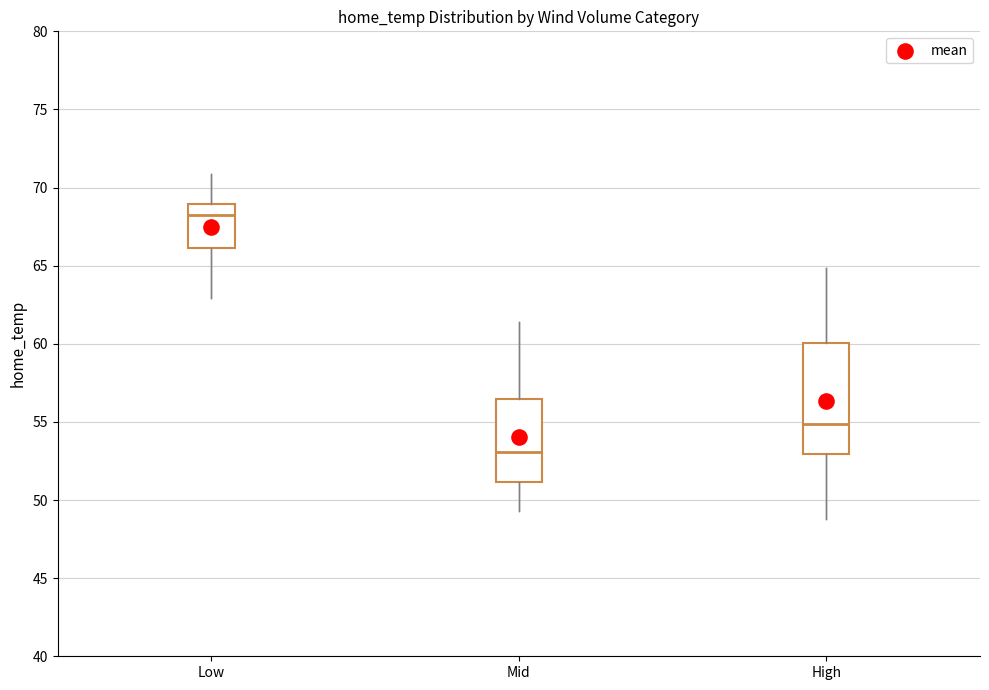

Reading left to right, read every box against the y-axis: the position of its median line, the range the box covers, and the ends of its whiskers. The values are not printed on the chart, so give them approximately, as read against the axis.

Low: median 68.5, box 66.0 to 69.0, whiskers 63.0 to 71.0
Mid: median 53.0, box 51.0 to 56.5, whiskers 49.5 to 61.5
High: median 55.0, box 53.0 to 60.0, whiskers 49.0 to 65.0